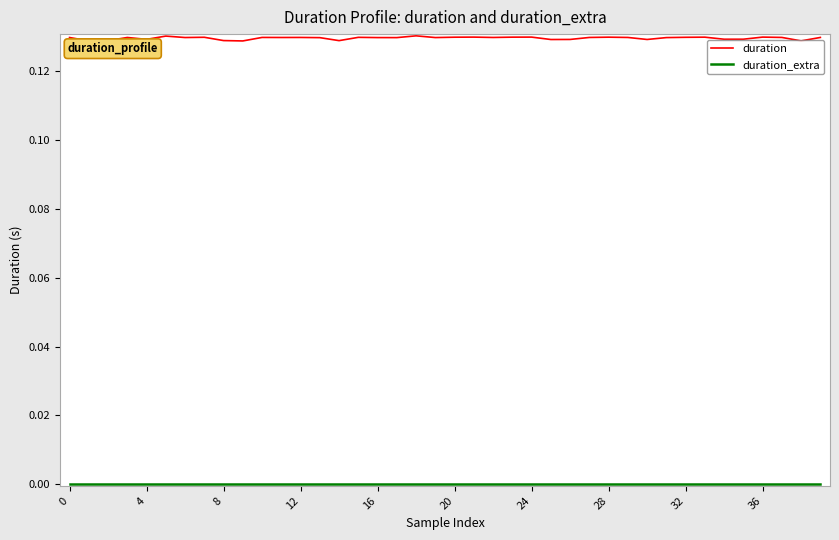

Which series has the largest total across all categories?

duration